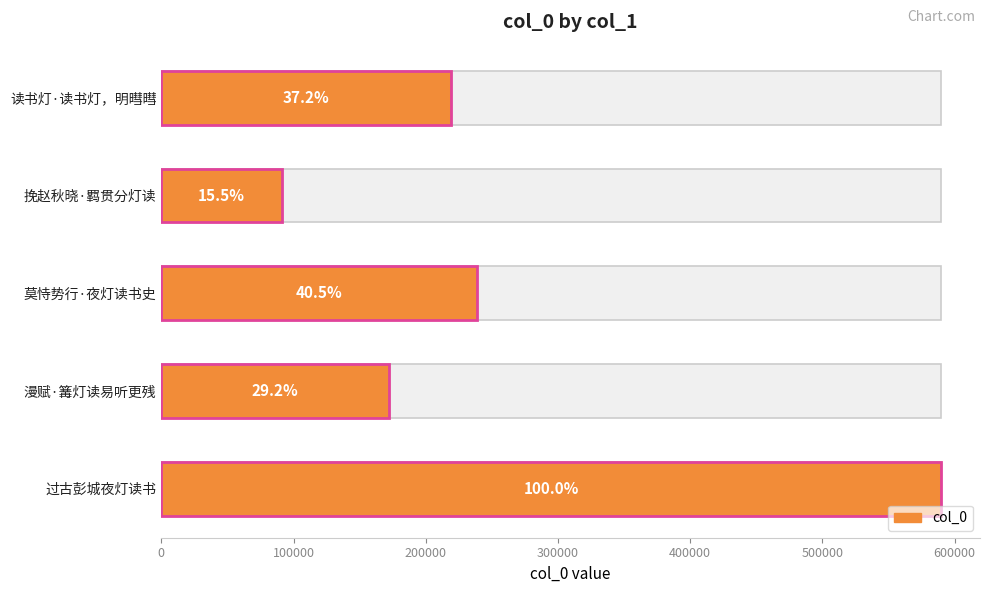

How many bars are there in total?

5